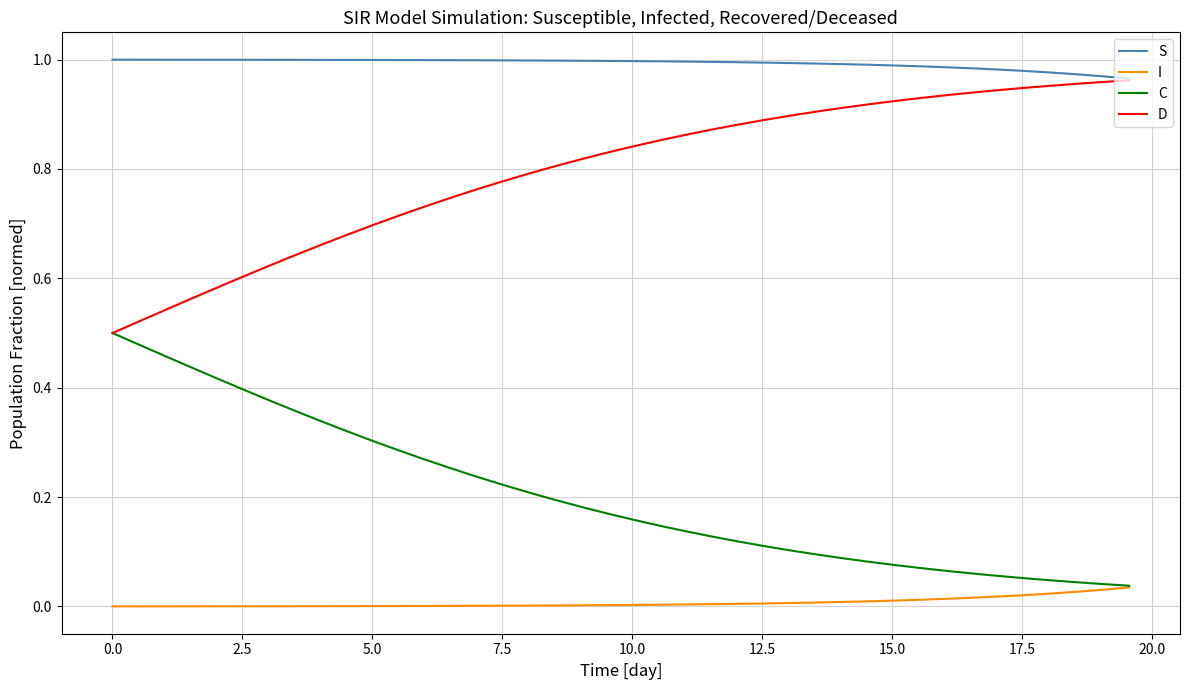

List the series in order of their overall mean, highest first.

S, D, C, I